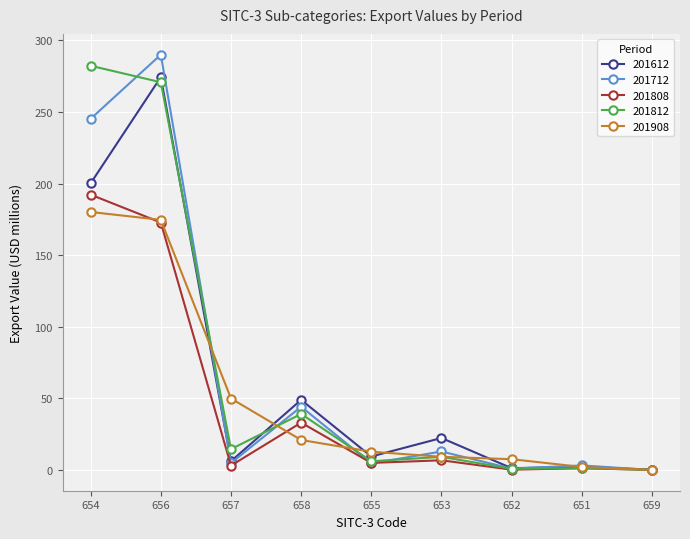

What is the value of the 201908 point at the 7th from the left?

7.5